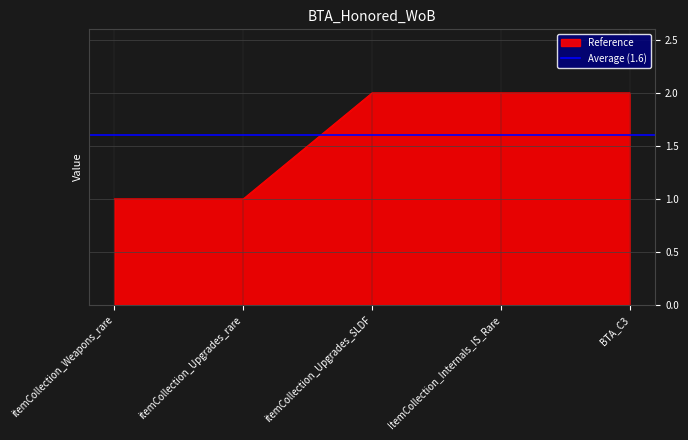

Between itemCollection_Weapons_rare and itemCollection_Upgrades_SLDF, which is larger?

itemCollection_Upgrades_SLDF